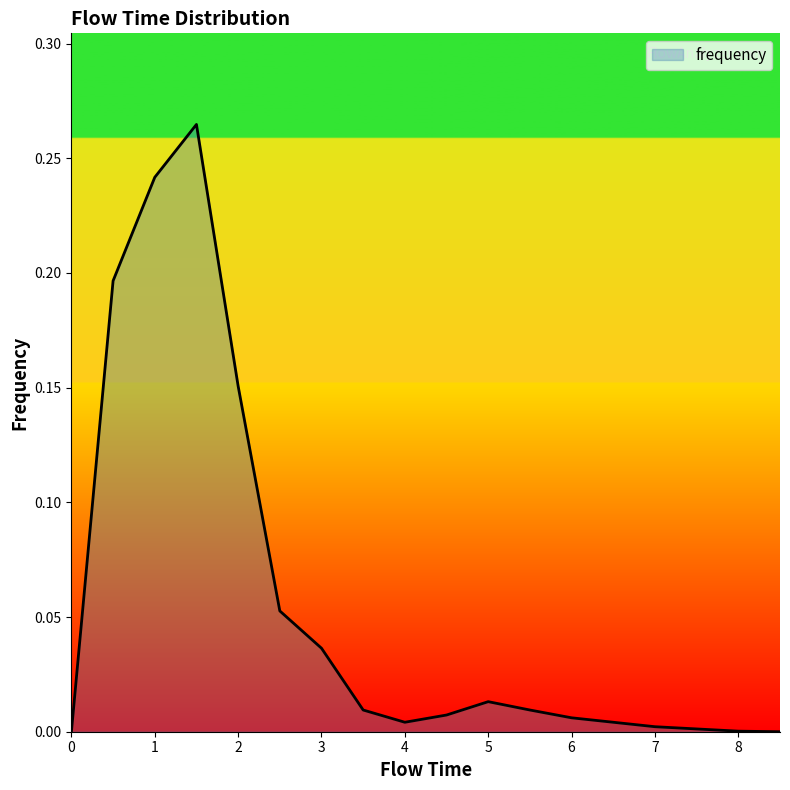

List the labels in order of value, largest first.

1.5, 1.0, 0.5, 2.0, 2.5, 3.0, 5.0, 3.5, 5.5, 4.5, 6.0, 4.0, 6.5, 7.0, 7.5, 8.0, 0.0, 8.5